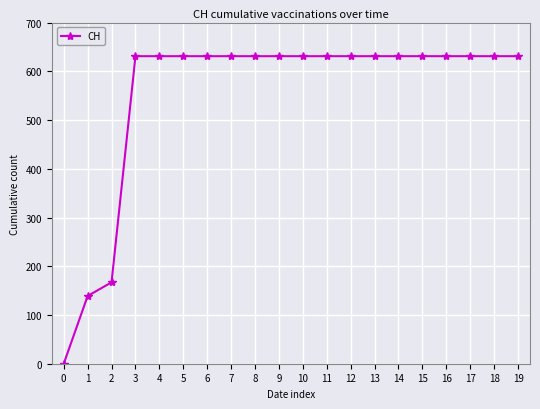

What is the value of the 17th point from the left?

631